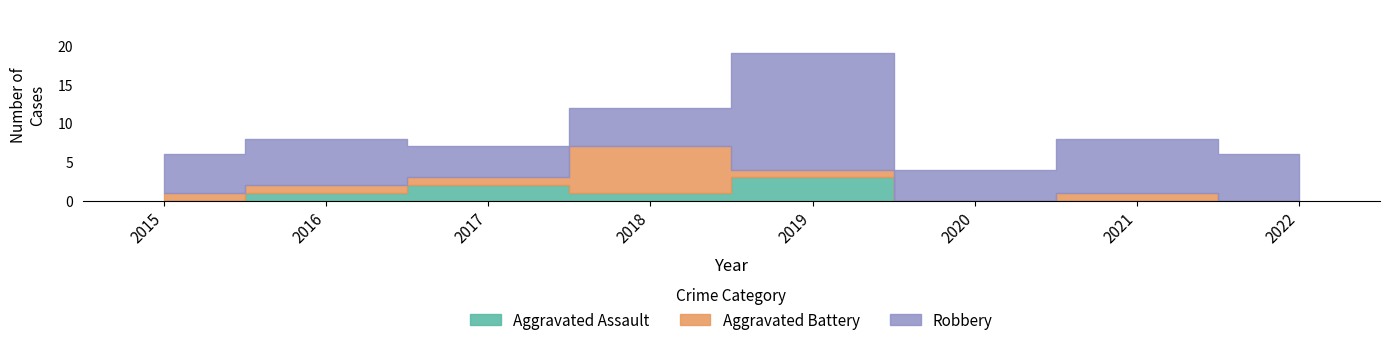

What is the approximate value of Aggravated Assault at 2018?

1